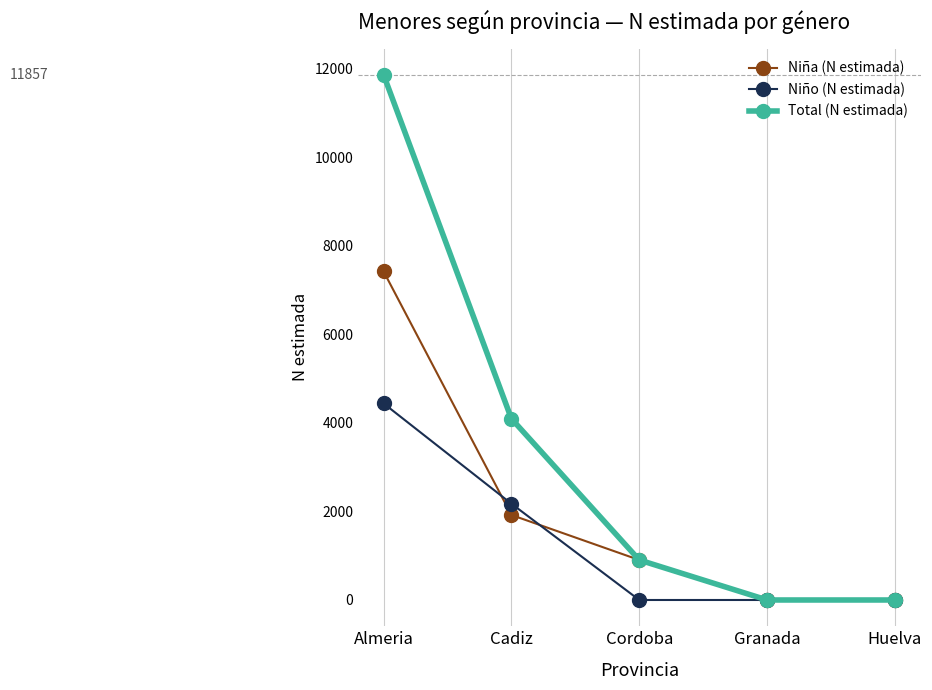

Which series has the largest range (max minus min)?

Total (N estimada)